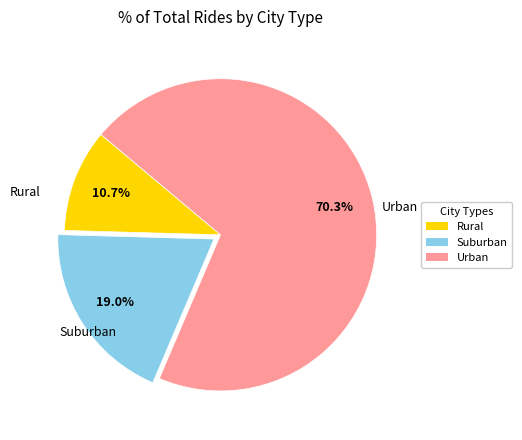

Which slice is the largest?

Urban